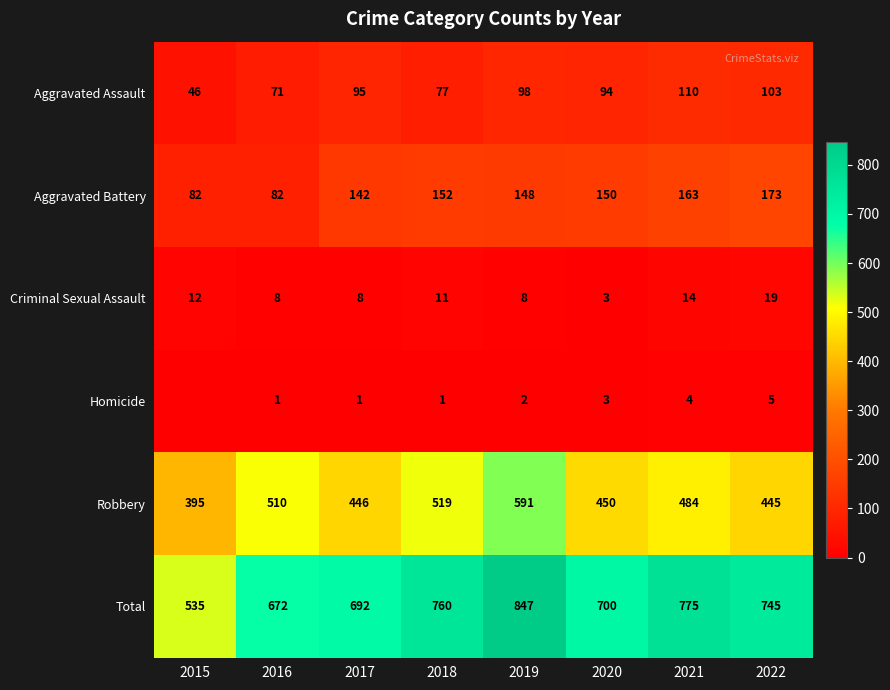

The value of Robbery at 2022 is 445. True or false?

True